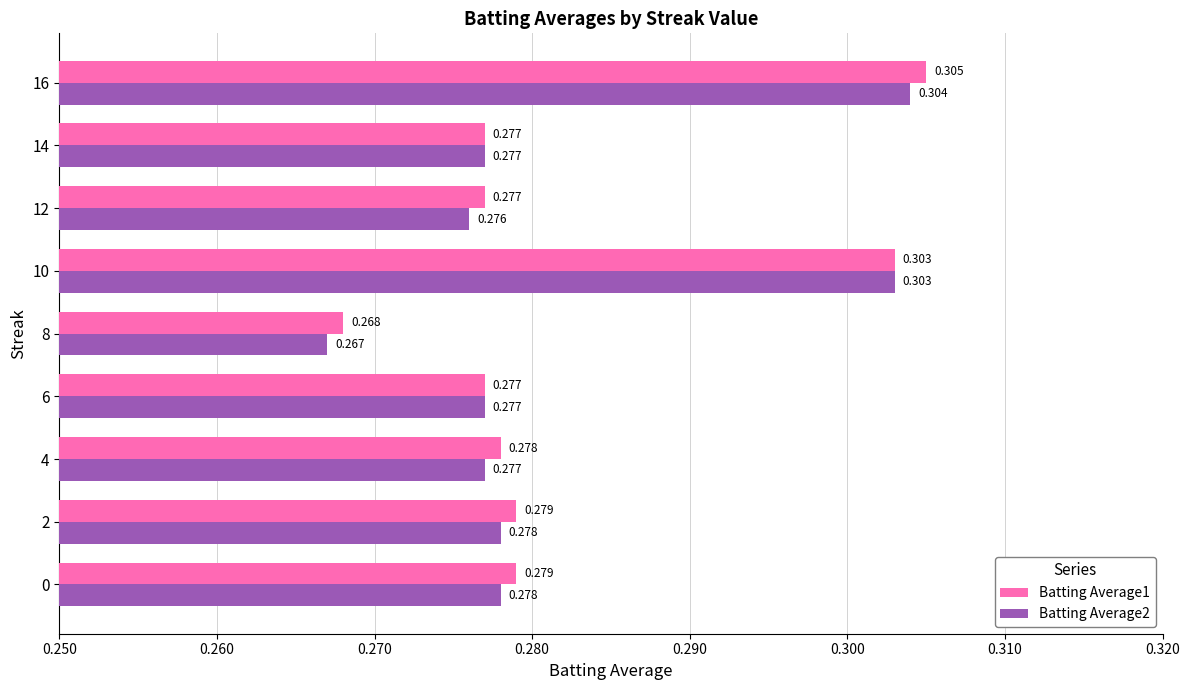

Is the value of Batting Average2 at 10 greater than the value of Batting Average1 at 4?

Yes